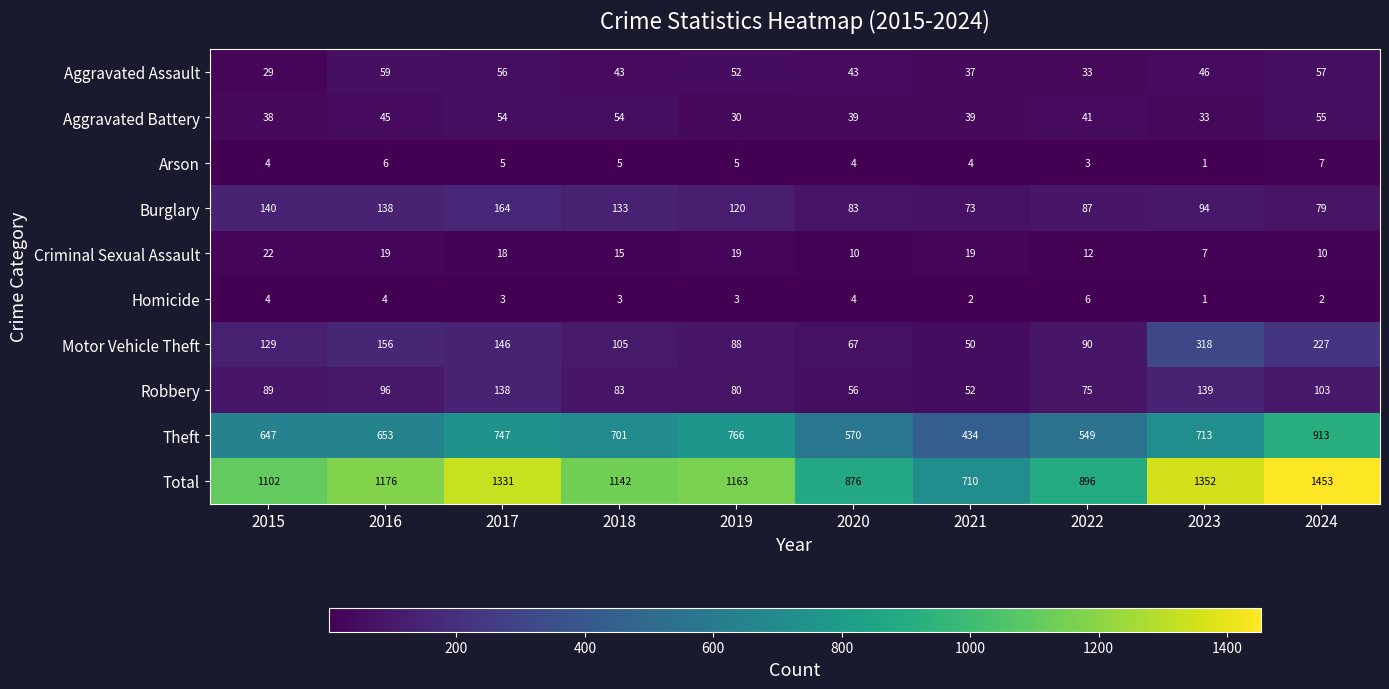

What is the total value across all series at 2018?

2284